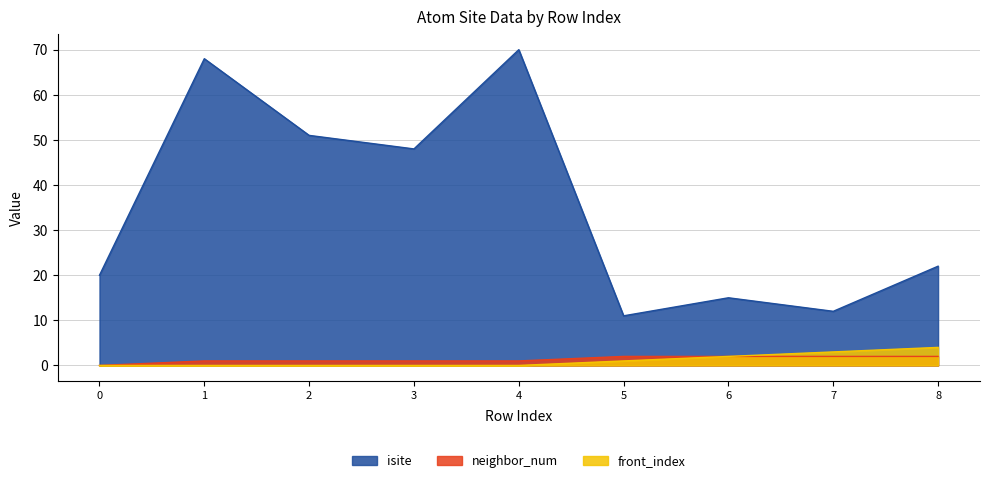

Reading right to left, extract all data points from this chart.

isite: 8=22	7=12	6=15	5=11	4=70	3=48	2=51	1=68	0=20
neighbor_num: 8=2	7=2	6=2	5=2	4=1	3=1	2=1	1=1	0=0
front_index: 8=4	7=3	6=2	5=1	4=0	3=0	2=0	1=0	0=0